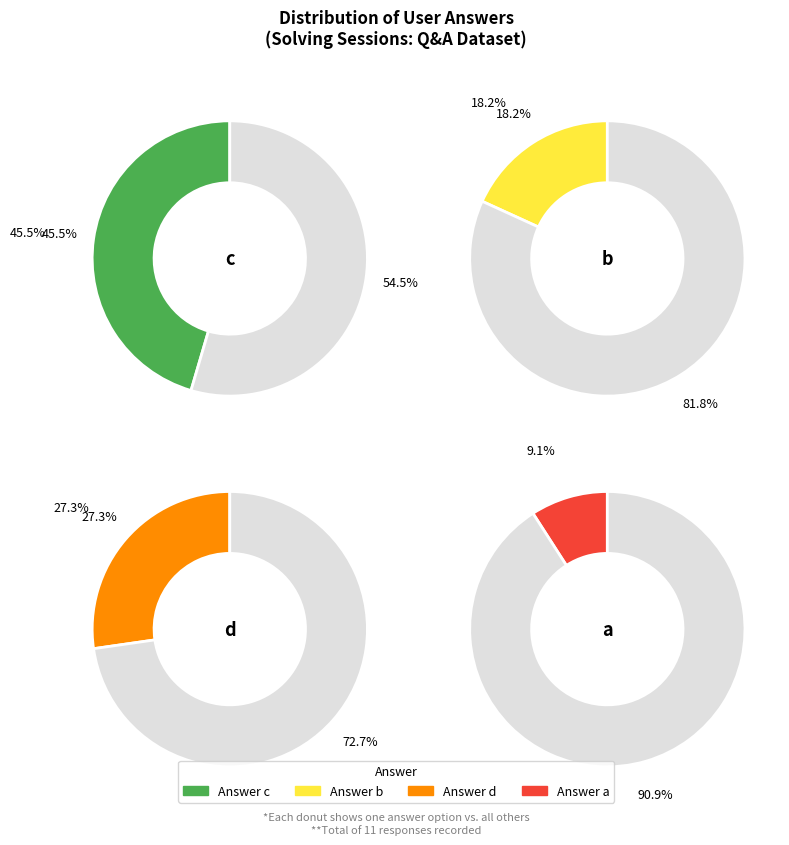

How many segments does this pie chart have?

4